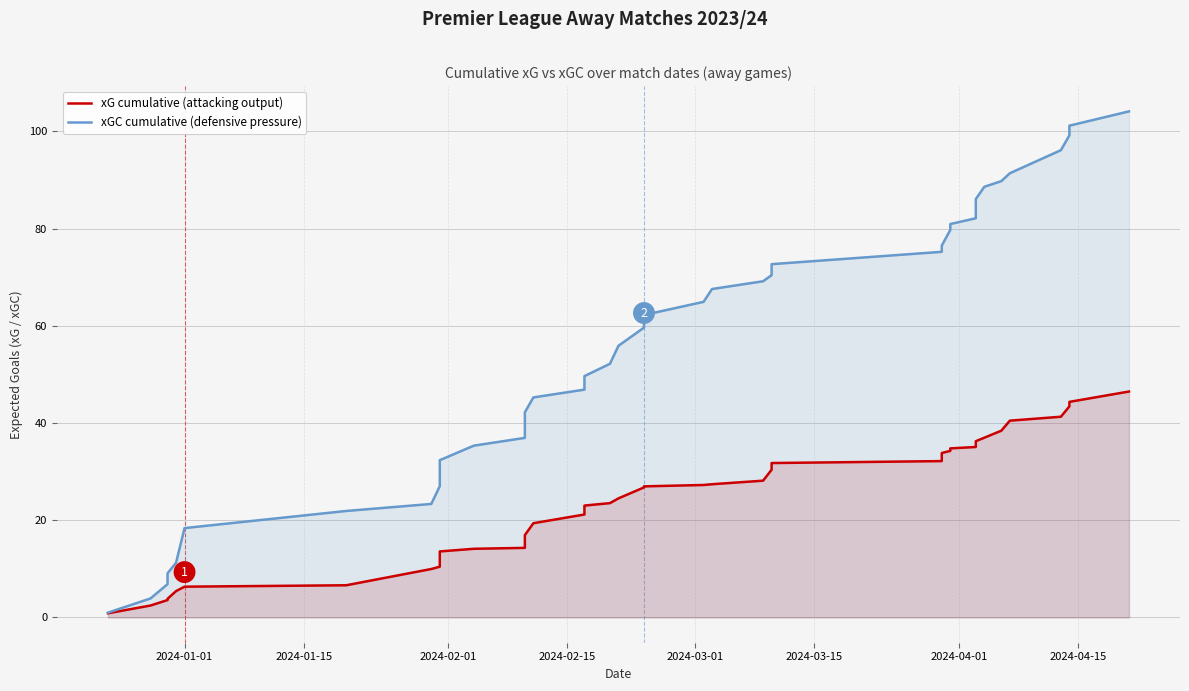

Which series has the largest total across all categories?

xGC cumulative (defensive pressure)